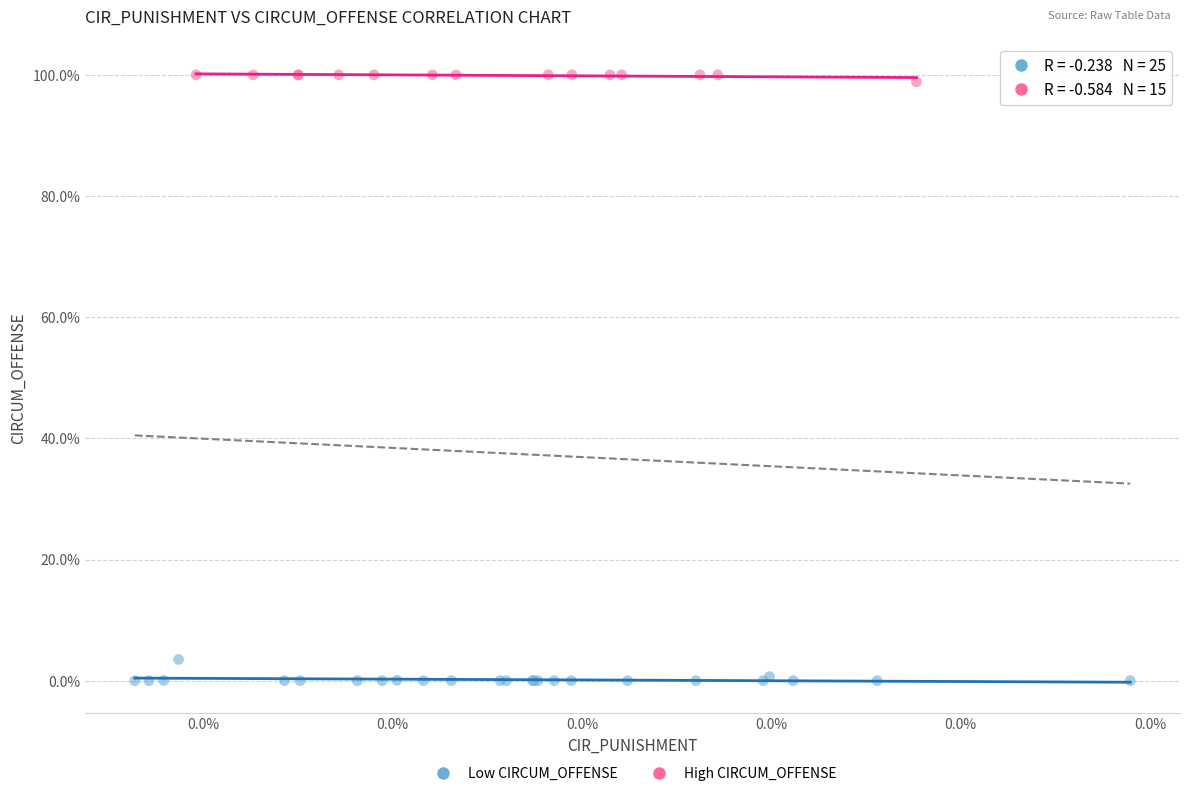

Which series contains the lowest Y value?

Low CIRCUM_OFFENSE